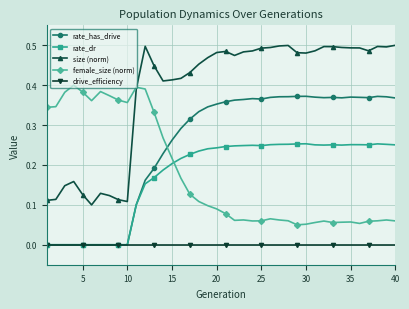

List the series in order of their peak value, lowest first.

drive_efficiency, rate_dr, rate_has_drive, female_size (norm), size (norm)